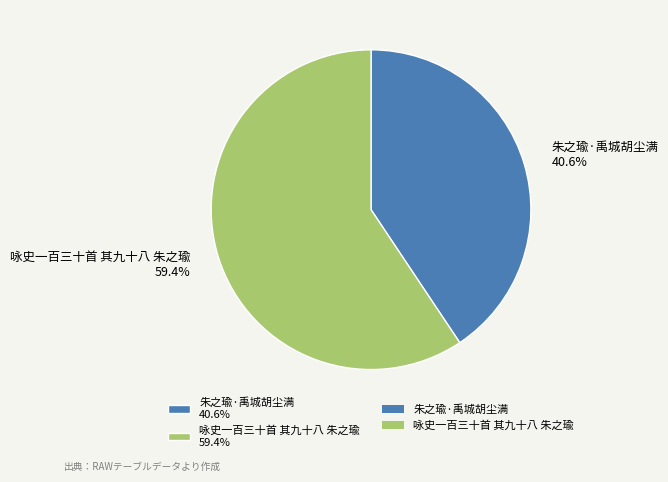

To the nearest percent, what is the difference between the largest and smallest slice percentages?

19%